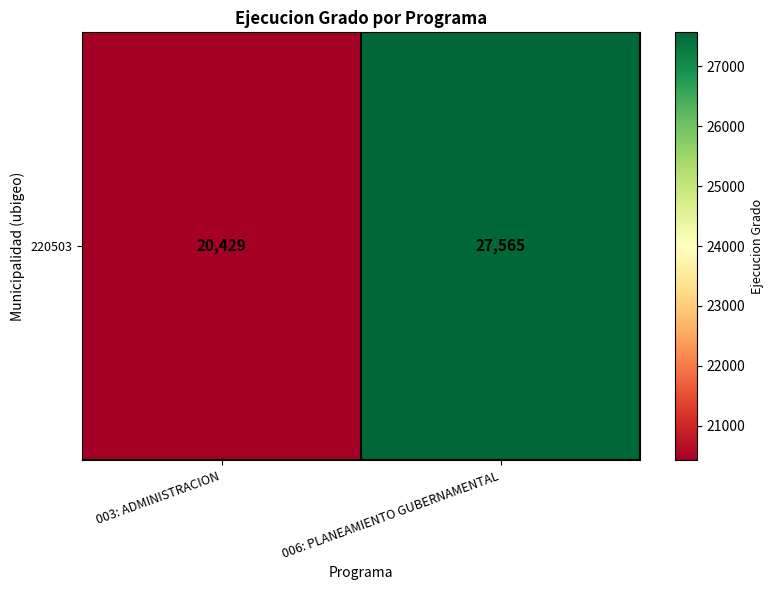

Which label corresponds to the smallest value in the chart?

003: ADMINISTRACION